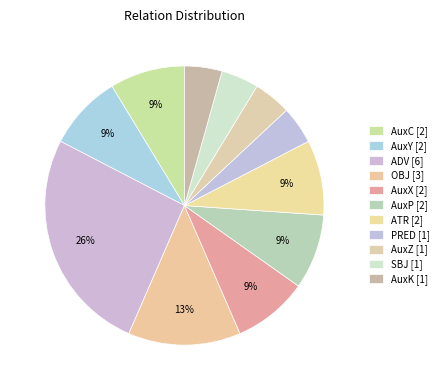

To the nearest percent, what is the combined percentage of AuxC and AuxX?

17%